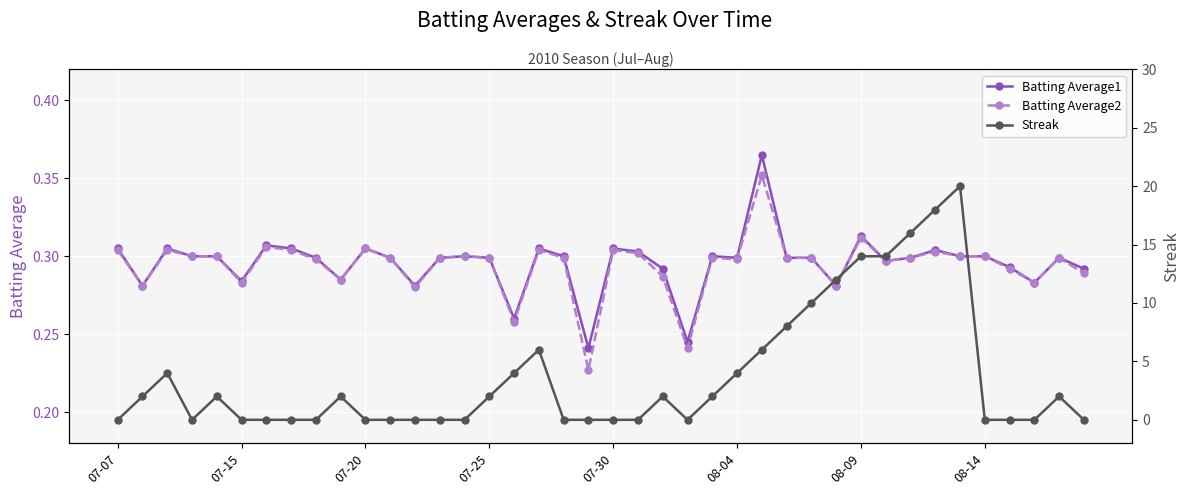

Which series has the widest spread of values?

Streak